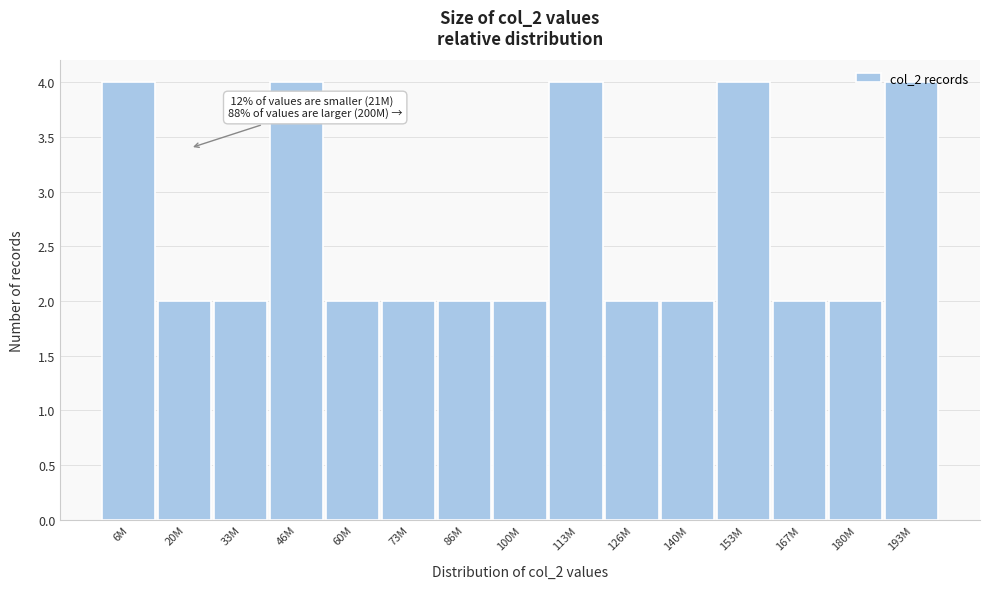

What is the ratio of the value at 153M to the value at 180M?

2.0